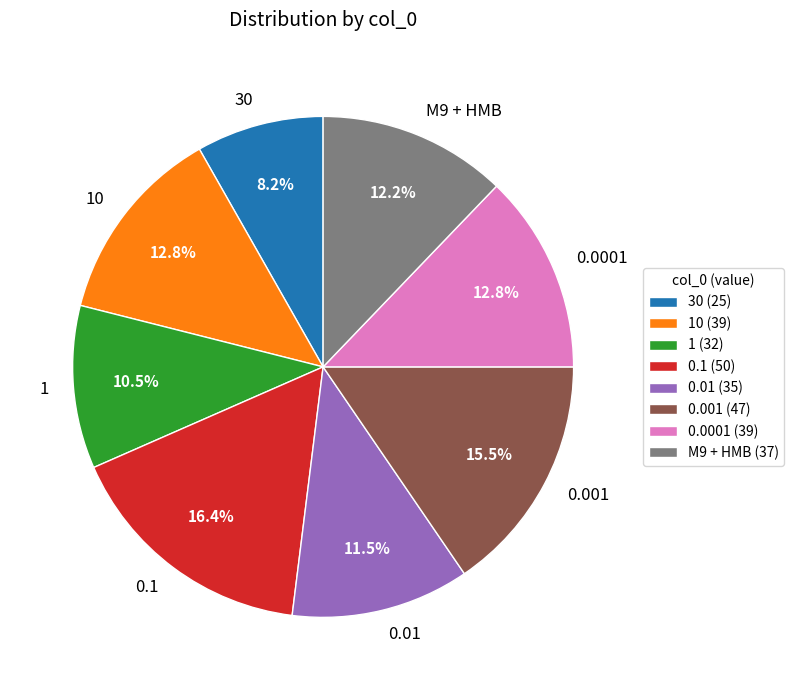

Which has a higher value, 10 or M9 + HMB?

10